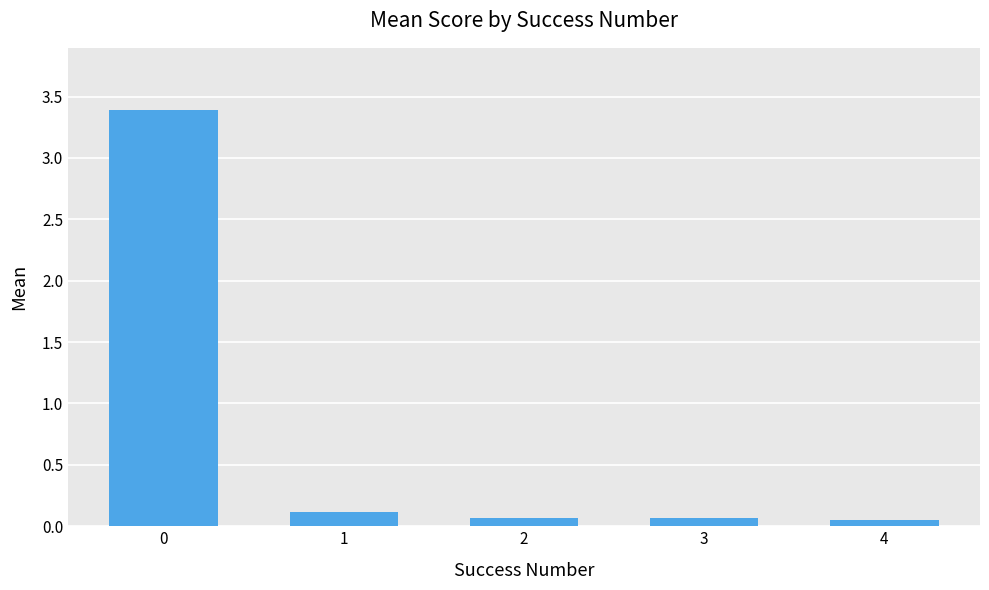

Count the number of categories in the chart.

5